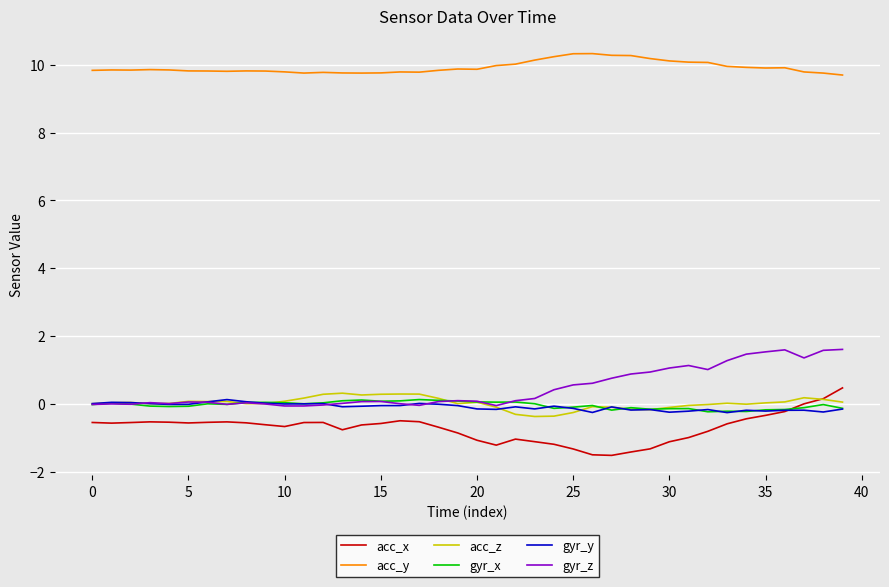

True or false: gyr_y and acc_y cross at least once.

False